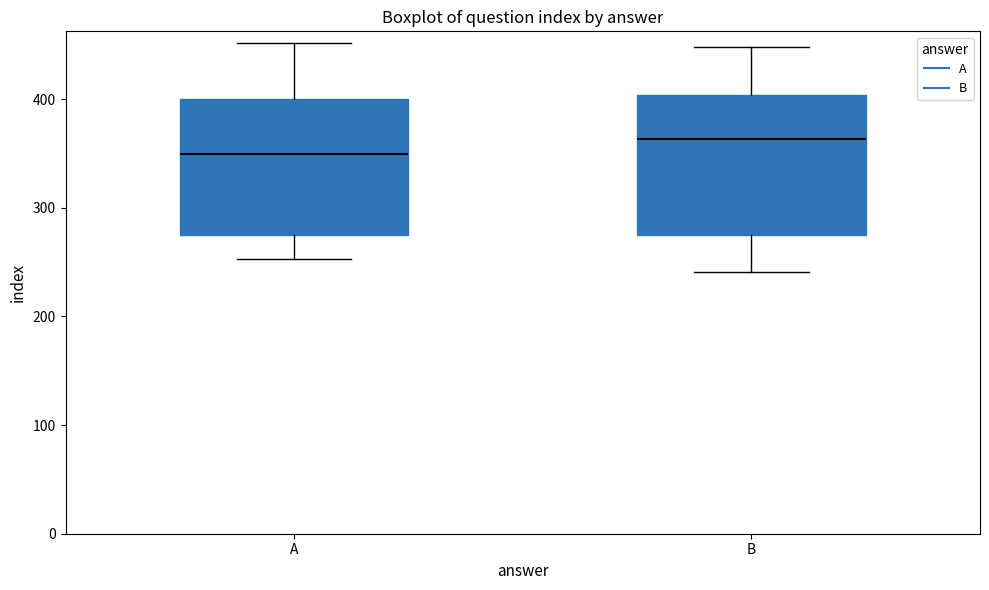

Reading left to right, transcribe this box plot: for each box, give where its median line is, the range the box spans, and where its two whiskers end, as read against the y-axis. The values are not printed on the chart, so give them approximately, as read against the axis.

A: median 350, box 280 to 400, whiskers 250 to 450
B: median 360, box 280 to 400, whiskers 240 to 450